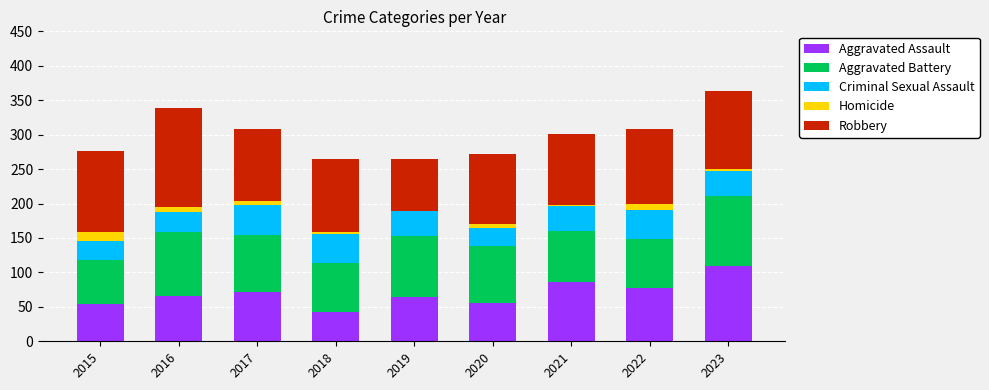

How many categories are shown in the chart?

9